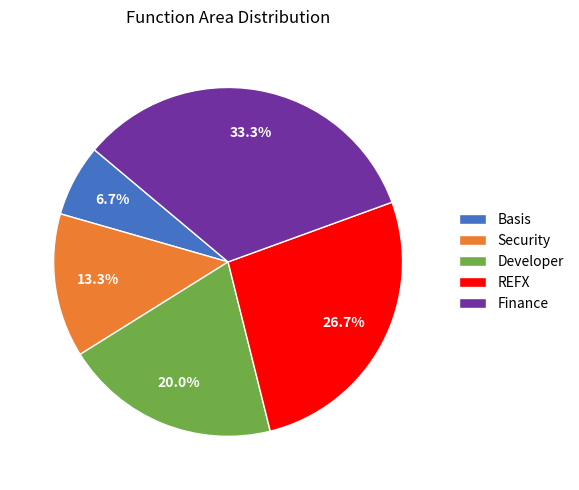

Which category has the biggest portion of the pie?

Finance